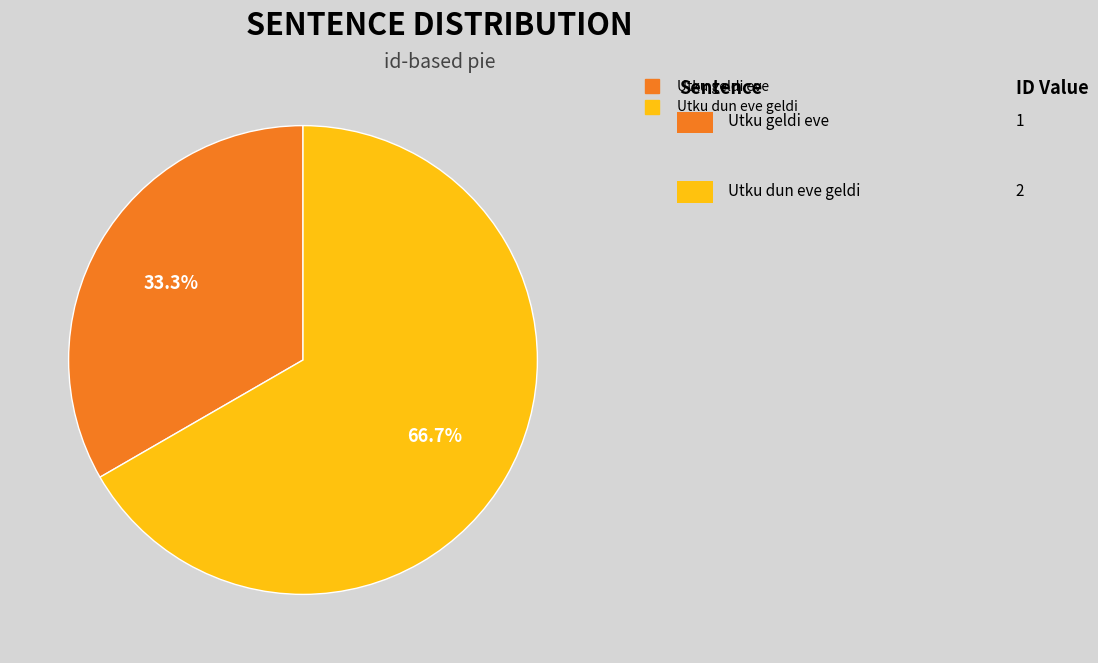

How many segments does this pie chart have?

2